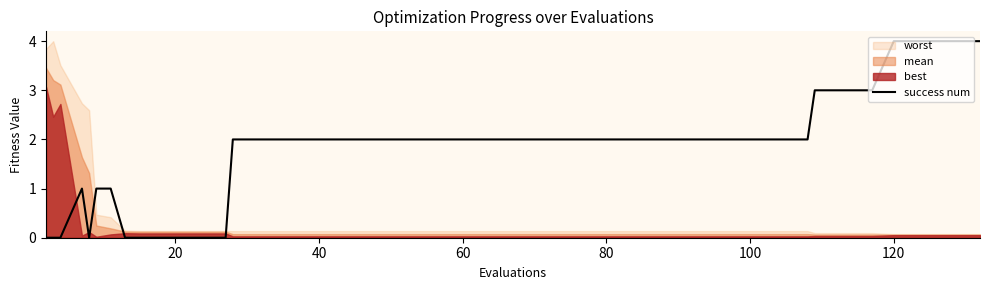

What is the maximum value for success num?

4